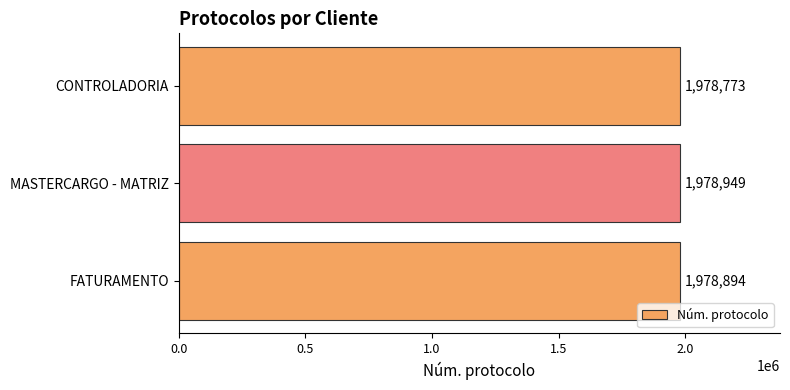

Between MASTERCARGO - MATRIZ and CONTROLADORIA, which is larger?

MASTERCARGO - MATRIZ